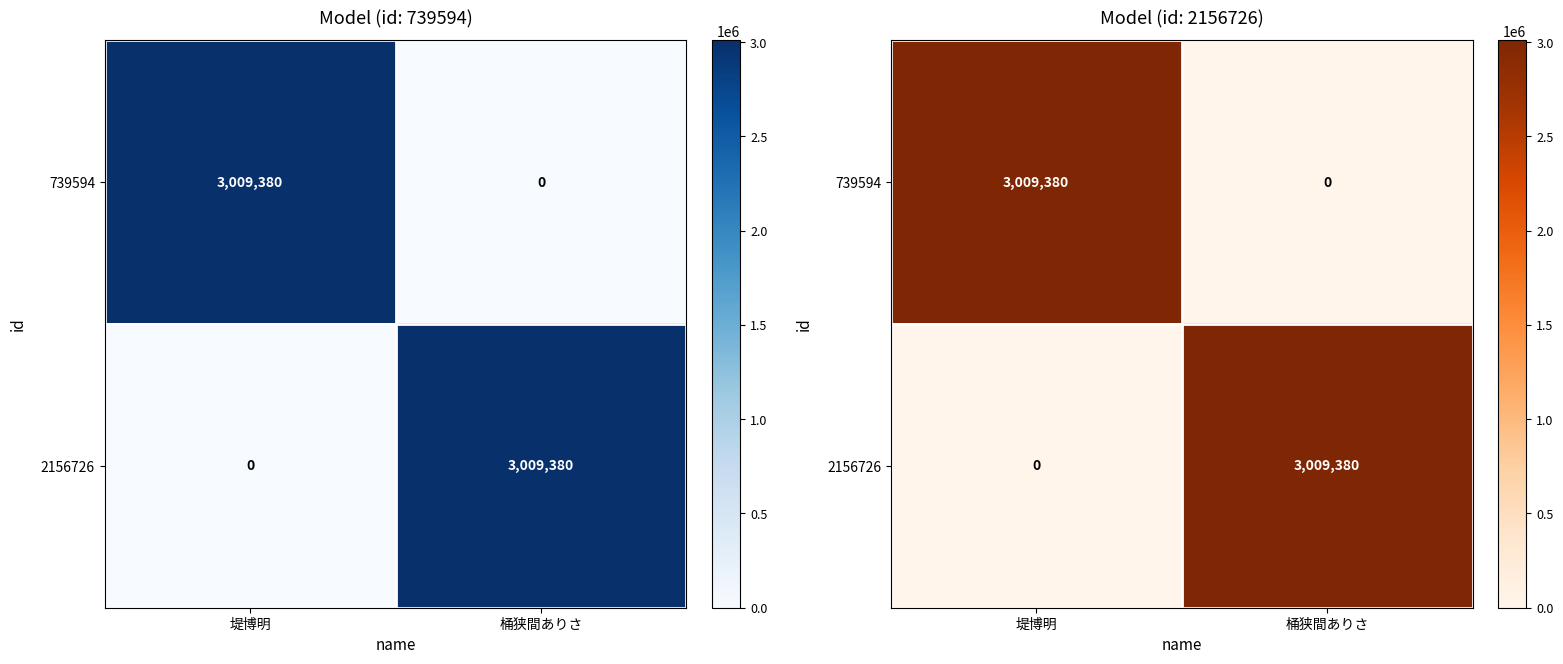

How many positive values does the 2156726 series have?

1